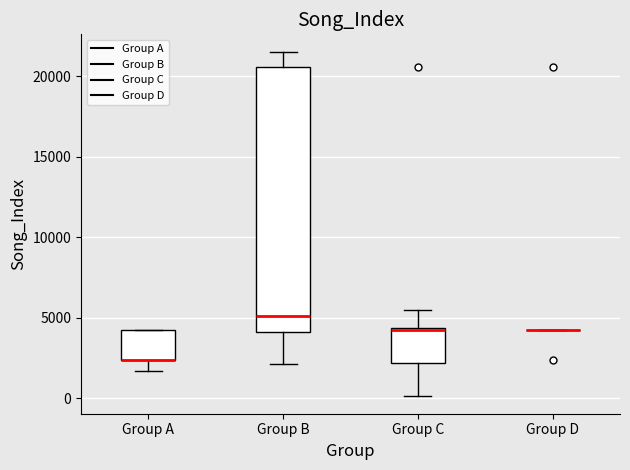

Reading left to right, transcribe this box plot: for each box, give where its median line is, the range the box spans, and where its two whiskers end, as read against the y-axis. The values are not printed on the chart, so give them approximately, as read against the axis.

Group A: median 2500 (drawn on the box's lower edge), box 2500 to 4000, whiskers 1500 to 4500
Group B: median 5000, box 4000 to 20500, whiskers 2000 to 21500
Group C: median 4000, box 2000 to 4500, whiskers 0 to 5500
Group D: box collapsed to a line at 4000, whiskers 4000 to 4500